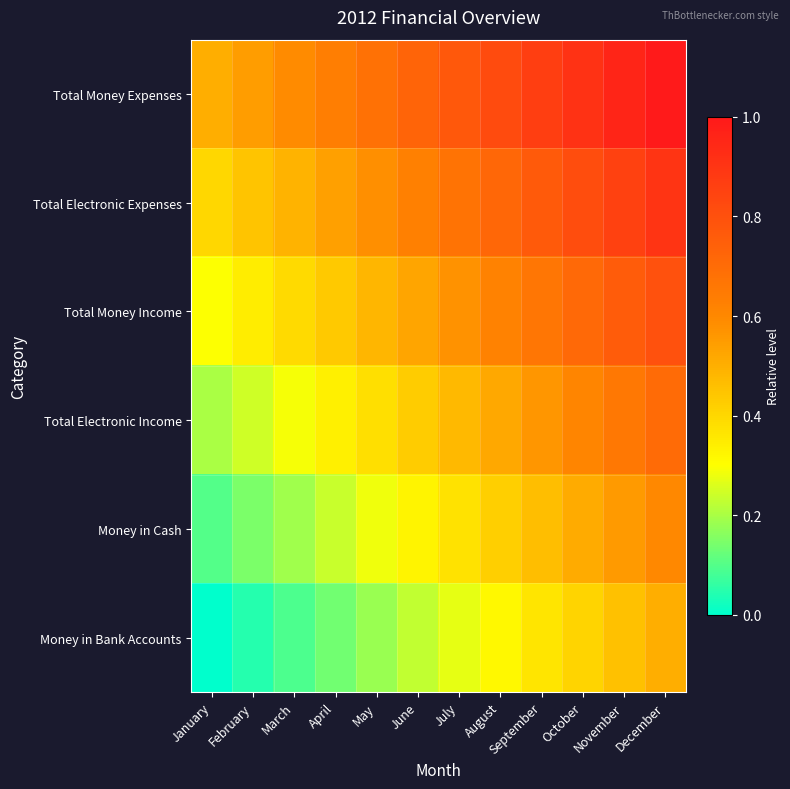

Which category has the highest value across all series?

December